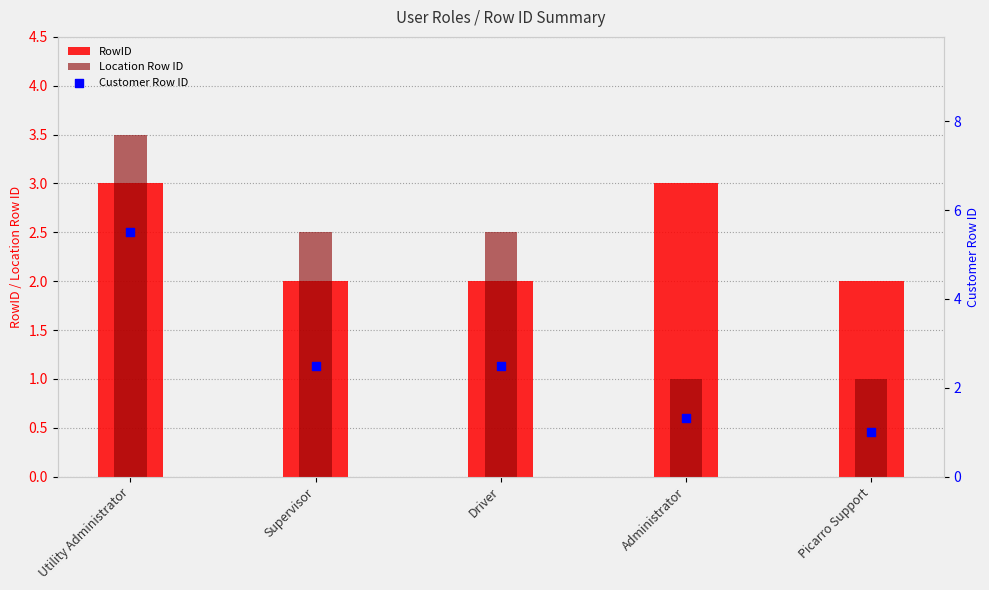

Which series contains the highest Y value?

Customer Row ID